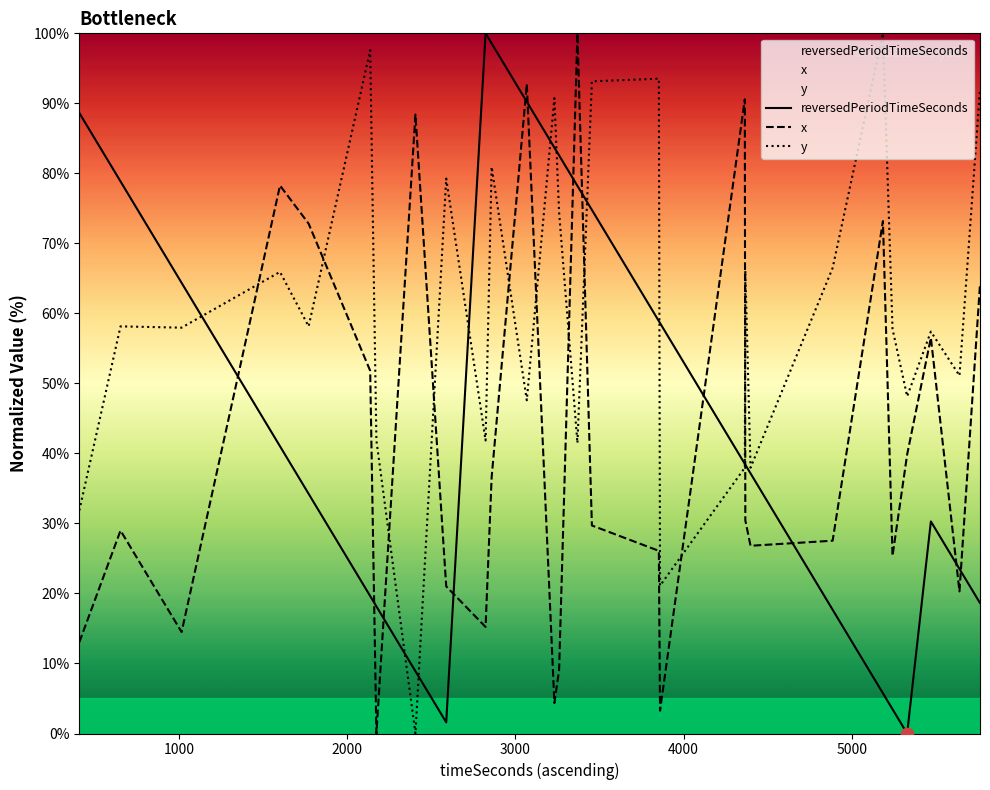

At how many categories does at least one series exceed 93?

7